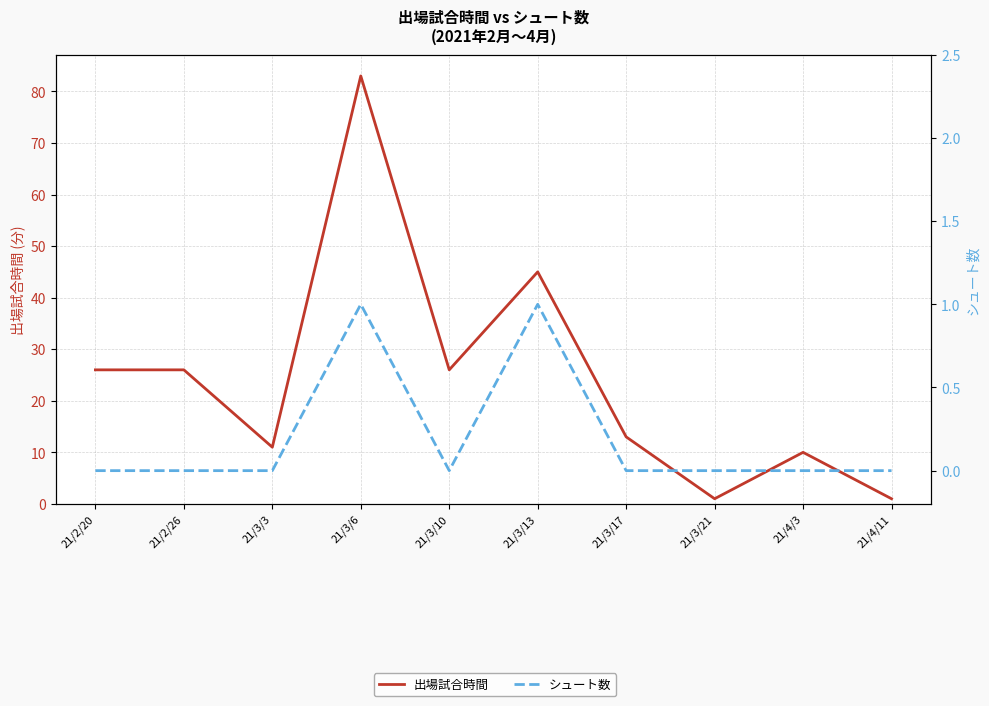

At how many categories does at least one series exceed 77?

1